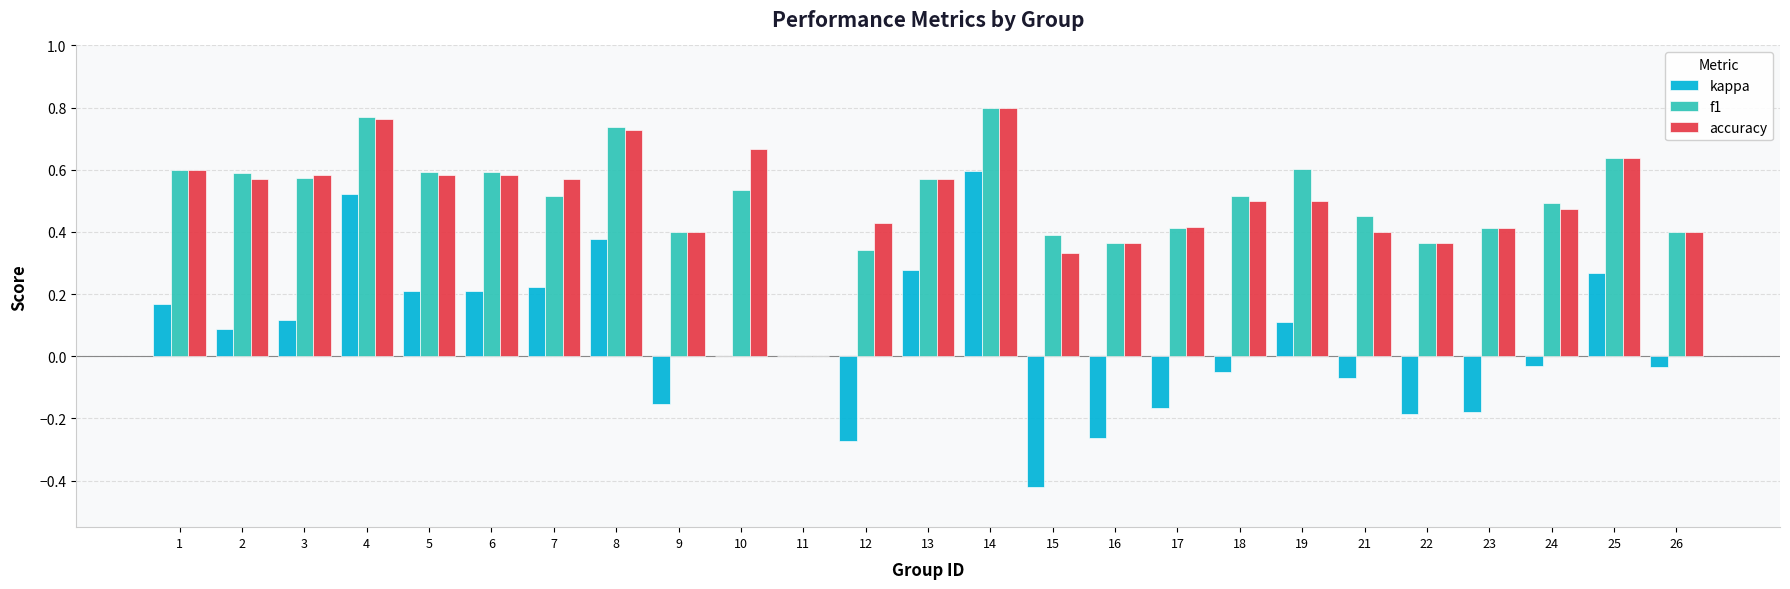

How many categories are shown in the chart?

25